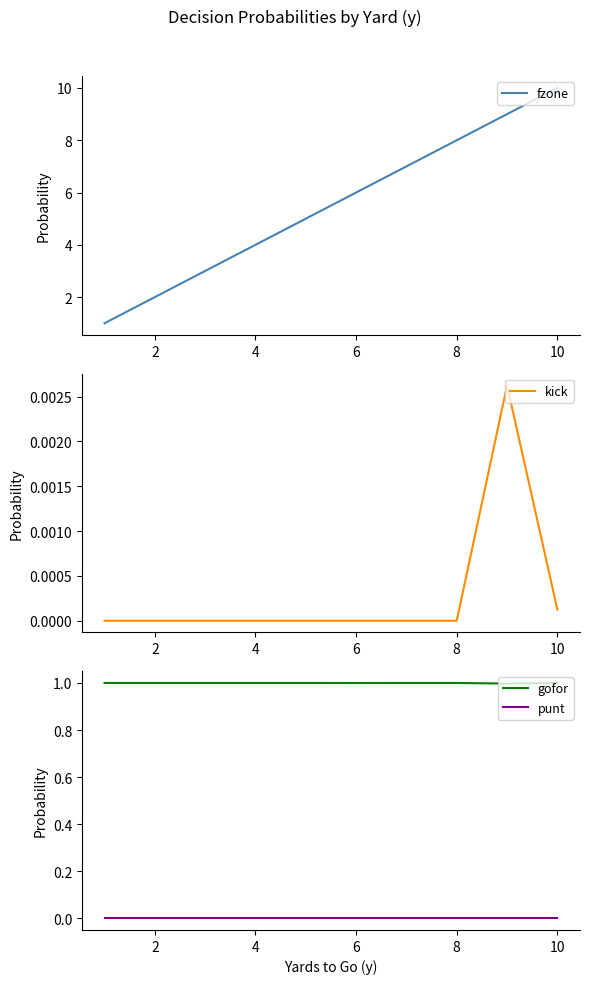

Reading left to right, what are all the values shown in this chart?

fzone: 1.0	2.0	3.0	4.0	5.0	6.0	7.0	8.0	9.0	10.0
kick: 0.0	0.0	0.0	0.0	0.0	0.0	0.0	0.0	0.0	0.0
gofor: 1.0	1.0	1.0	1.0	1.0	1.0	1.0	1.0	1.0	1.0
punt: 0.0	0.0	0.0	0.0	0.0	0.0	0.0	0.0	0.0	0.0